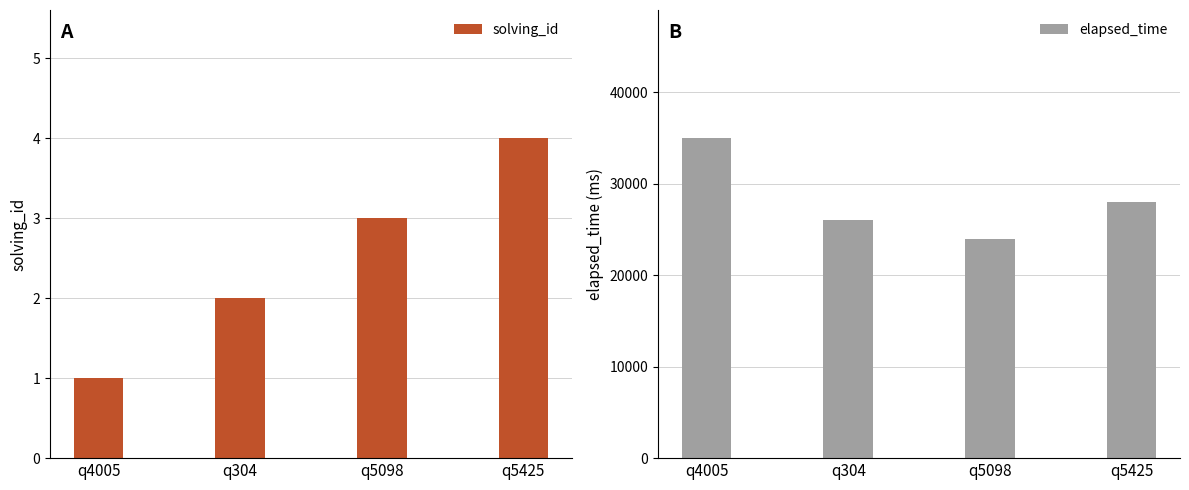

How many categories are shown in the chart?

4